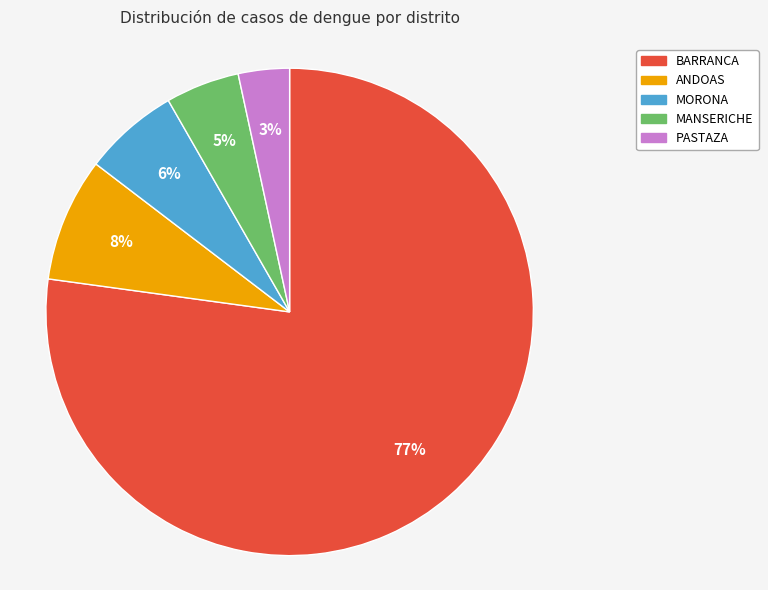

Which slice represents more than half of the pie?

BARRANCA